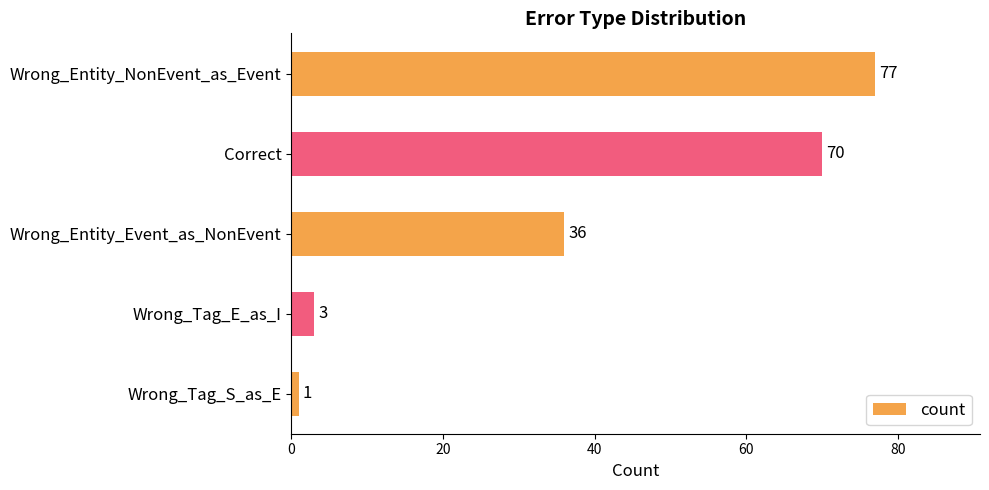

List the labels in order of value, largest first.

Wrong_Entity_NonEvent_as_Event, Correct, Wrong_Entity_Event_as_NonEvent, Wrong_Tag_E_as_I, Wrong_Tag_S_as_E